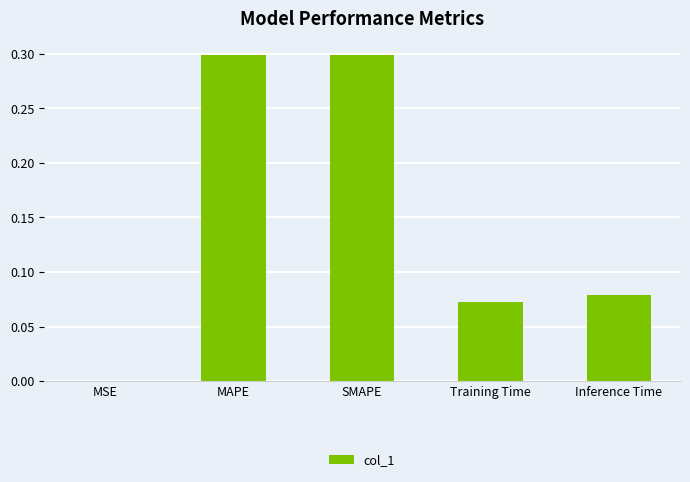

What is the sum of the values at Training Time and MAPE?

0.4